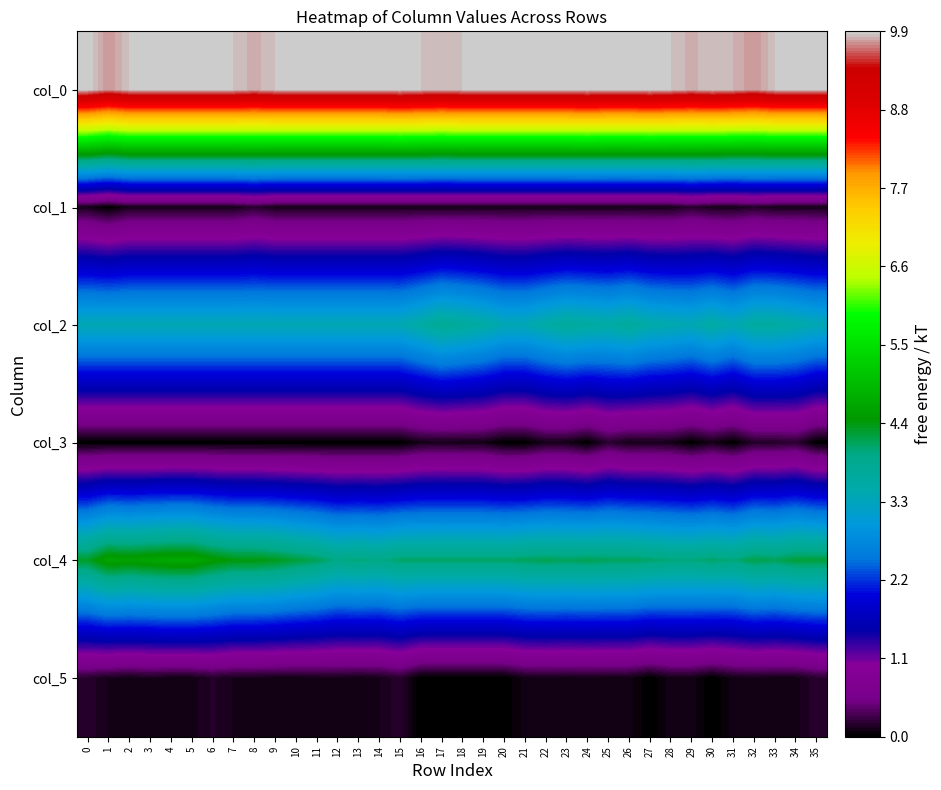

What is the difference between the highest and lowest values at 21?

9.9